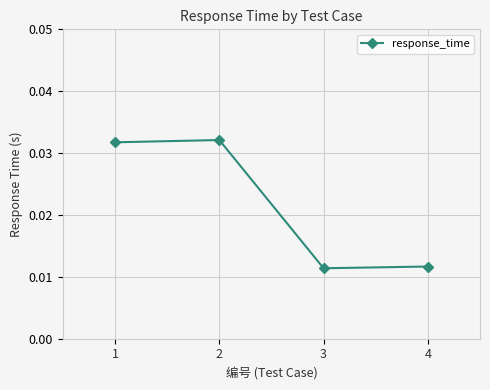

Is it true that the value at 2 is 0.1?

False